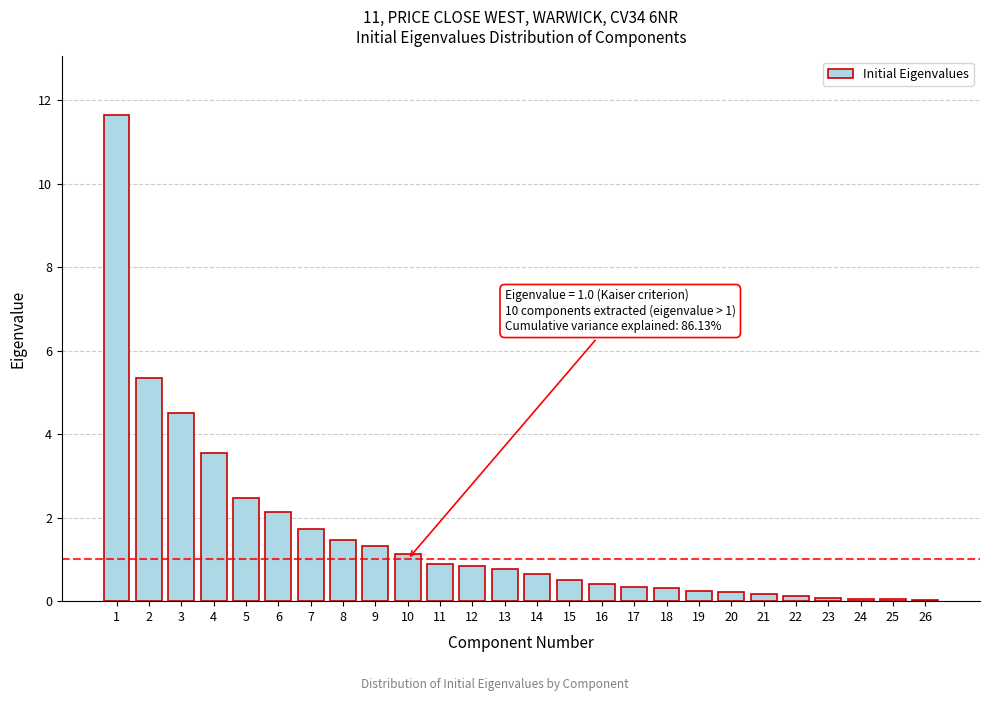

What is the approximate value at 10?

1.1